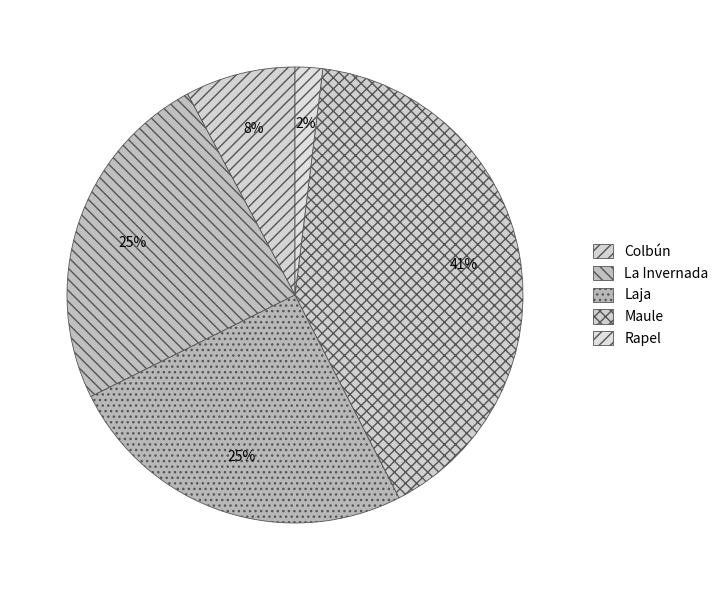

Approximately how many times larger is the value at Laja compared to Colbún?

3.2